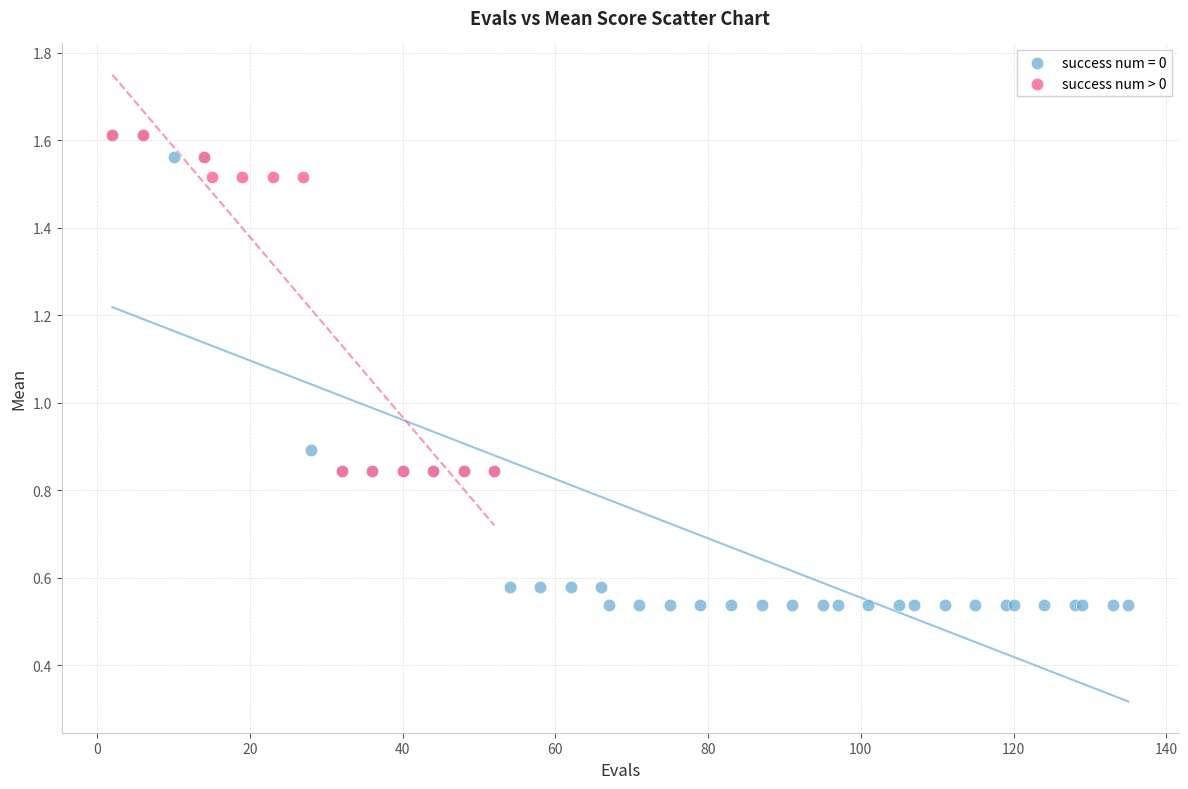

Which series has the widest spread of Y values?

success num = 0